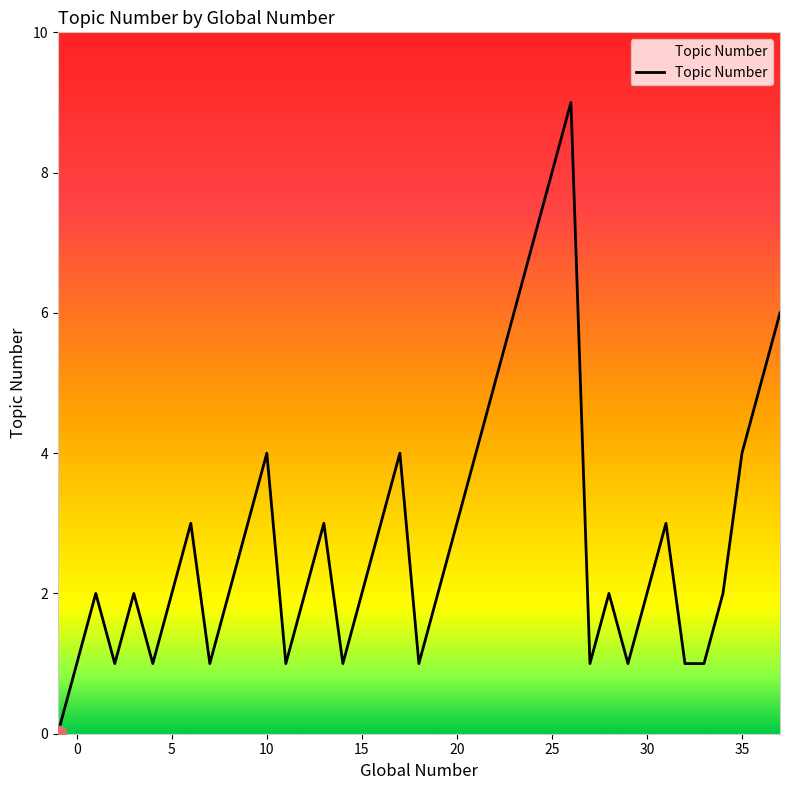

What is the greatest value displayed?

9